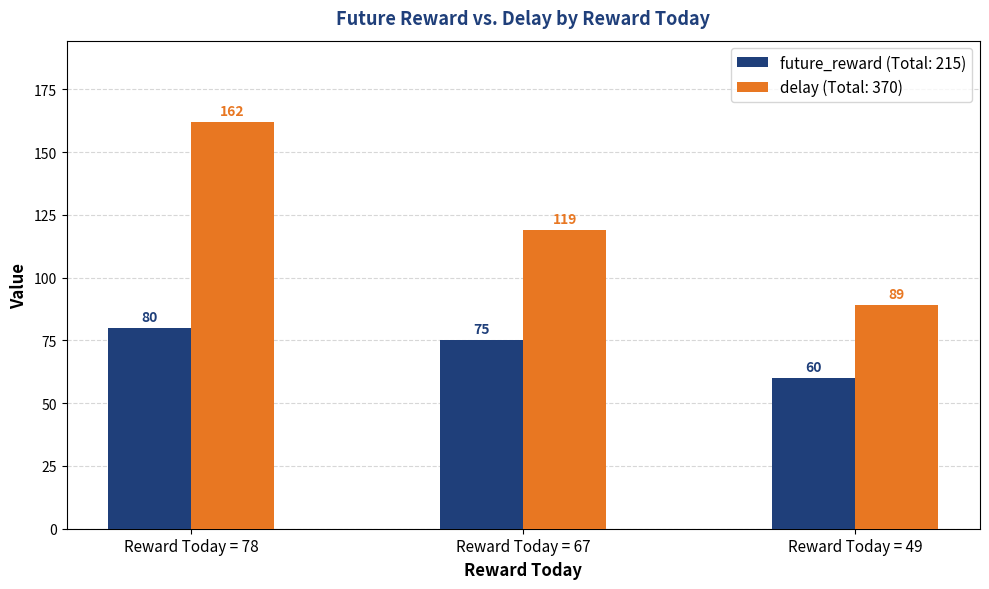

How many categories are shown in the chart?

3